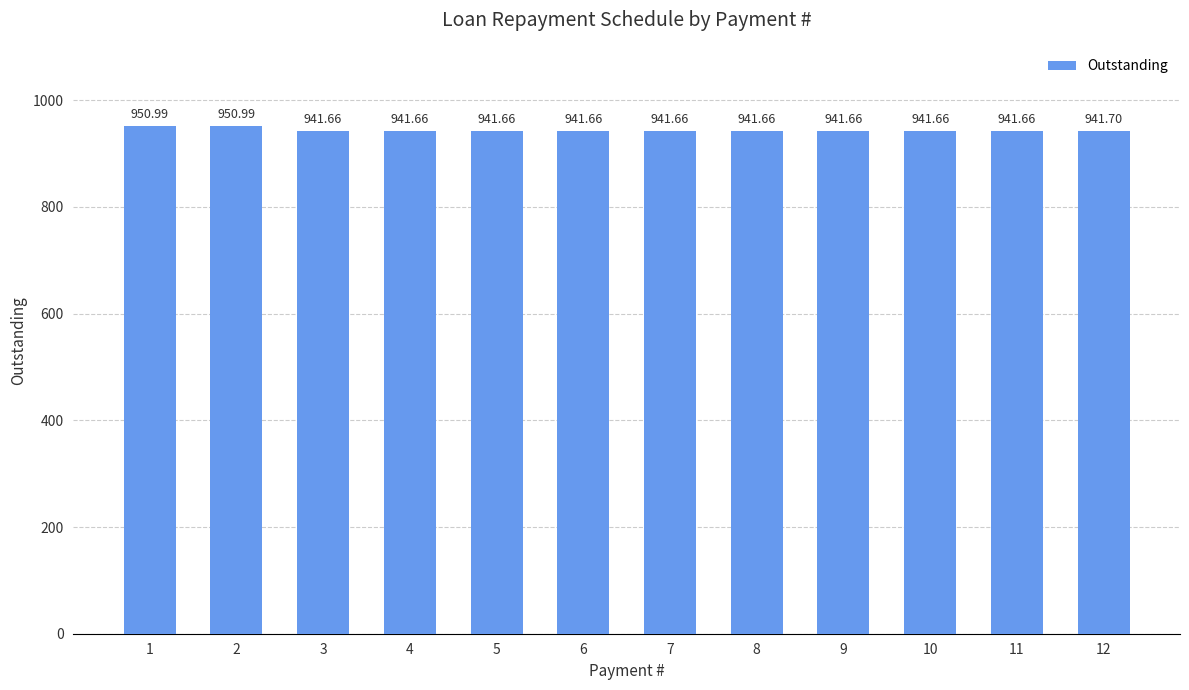

What is the change in value from 1 to 5?

-9.3